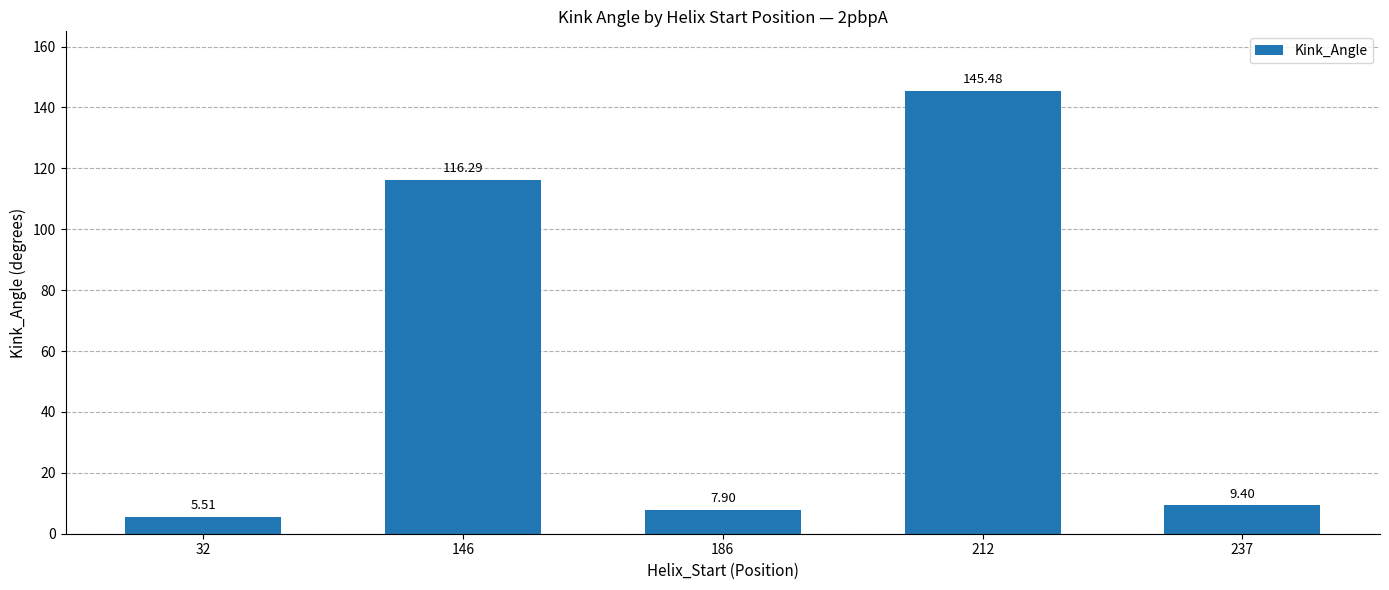

Between 212 and 32, which is larger?

212